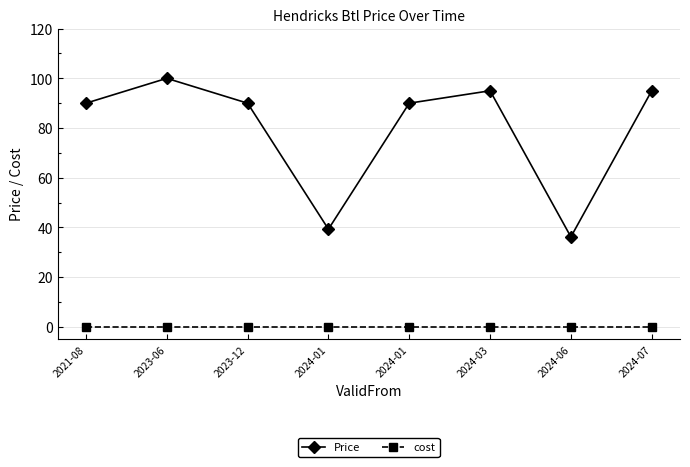

Count the number of data series in this chart.

2